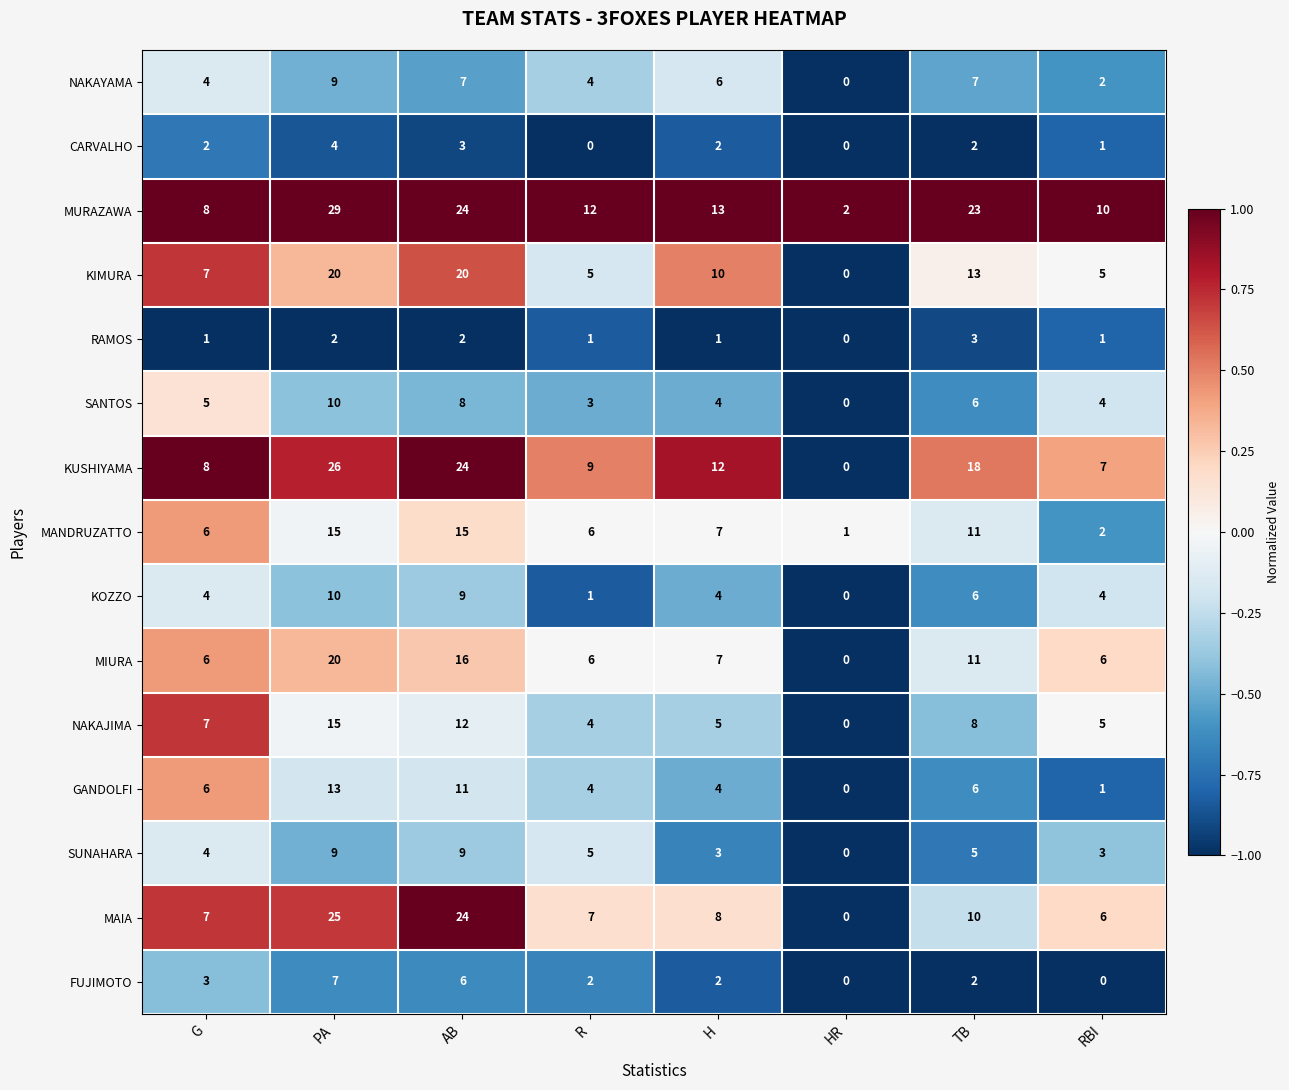

At which category is the sum across all series the highest?

PA